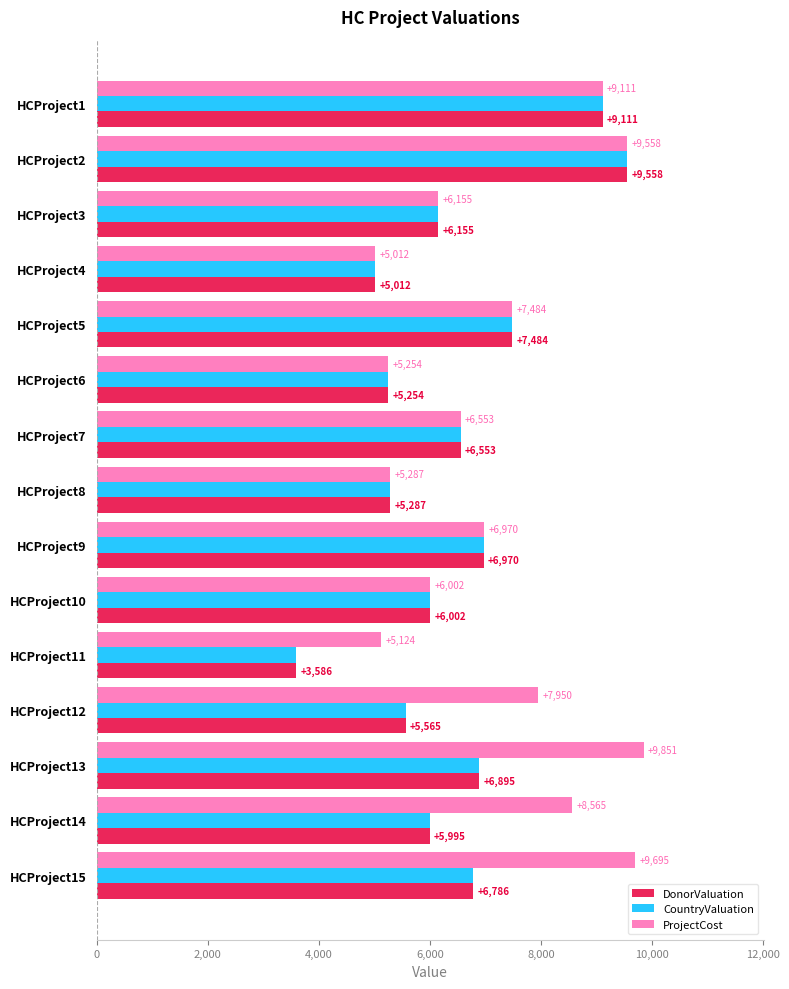

What is the average value of the CountryValuation series?

6414